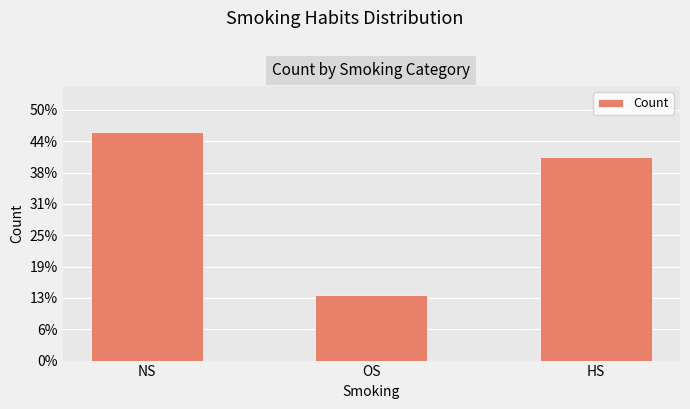

Are the bars horizontal?

No